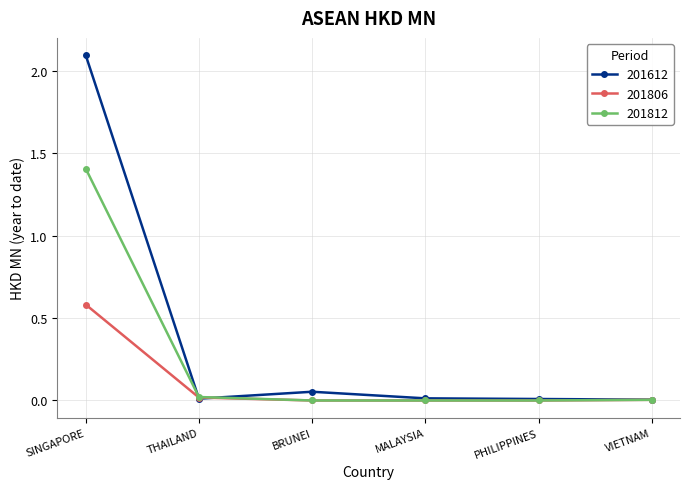

What is the value of the 201612 point at the 1st from the left?

2.1